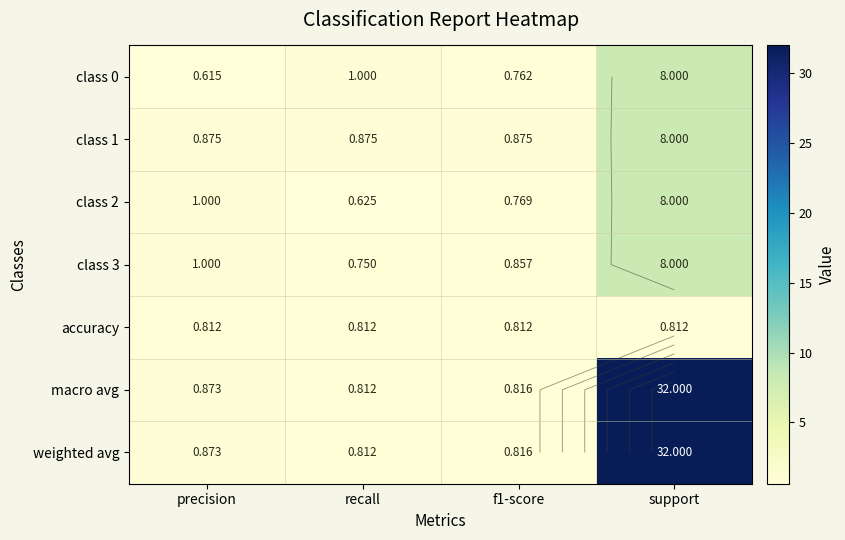

True or false: class 0 has a value of 1.2 at f1-score.

False